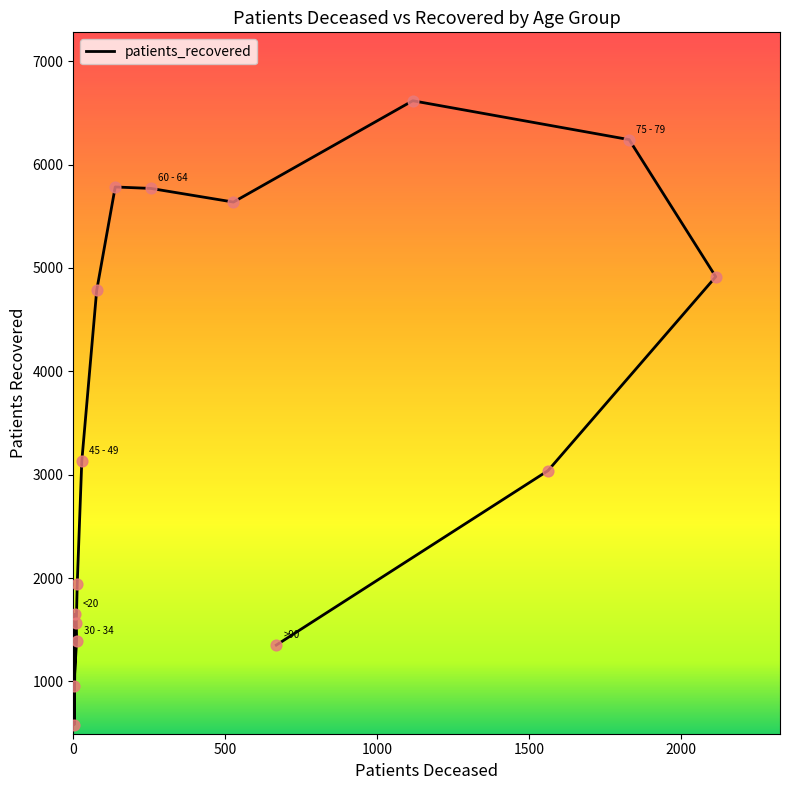

Approximately how many times larger is the value at 60 - 64 compared to 55 - 59?

1.0